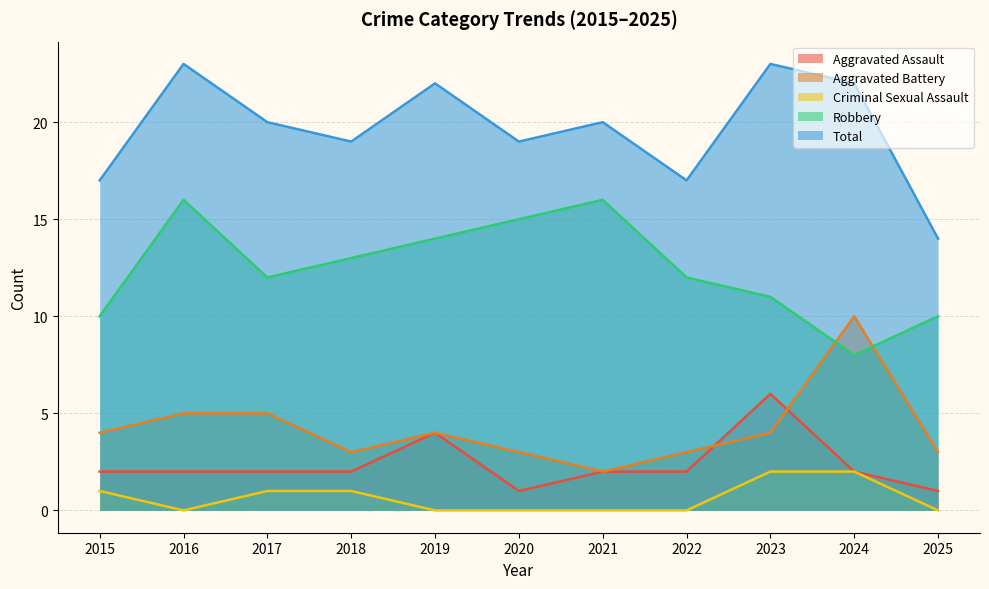

Reading left to right, transcribe all the data shown in this chart.

Aggravated Assault: 2	2	2	2	4	1	2	2	6	2	1
Aggravated Battery: 4	5	5	3	4	3	2	3	4	10	3
Criminal Sexual Assault: 1	0	1	1	0	0	0	0	2	2	0
Robbery: 10	16	12	13	14	15	16	12	11	8	10
Total: 17	23	20	19	22	19	20	17	23	22	14